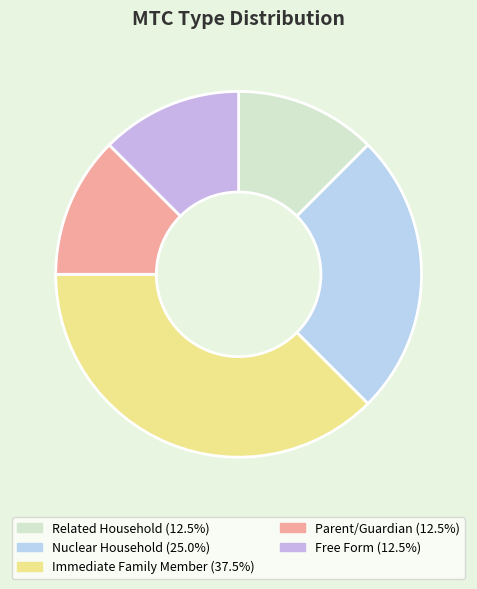

Which category has the biggest portion of the pie?

Immediate Family Member